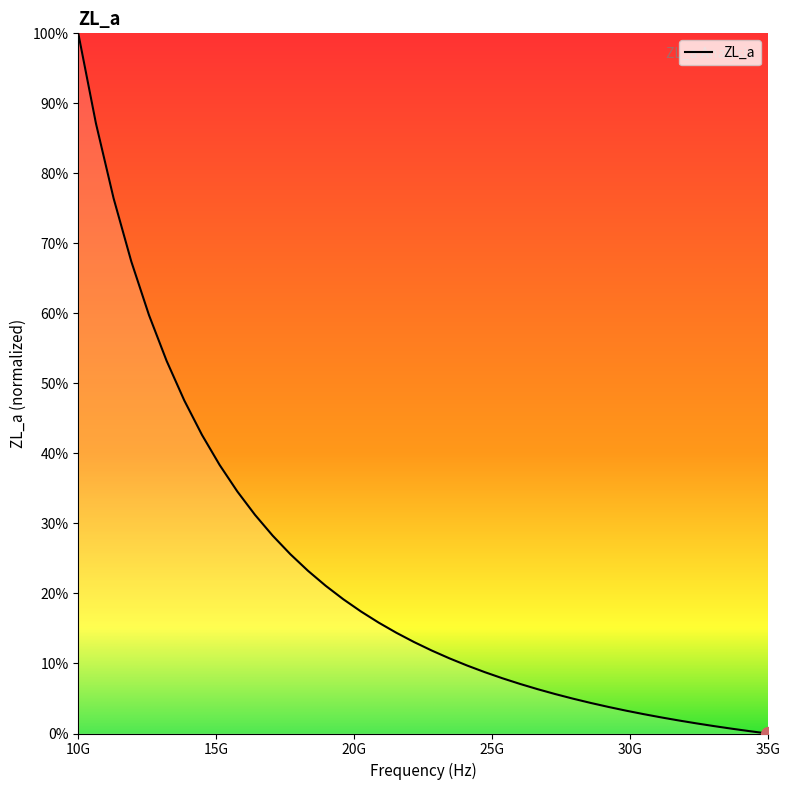

What is the maximum value shown in the chart?

100.0